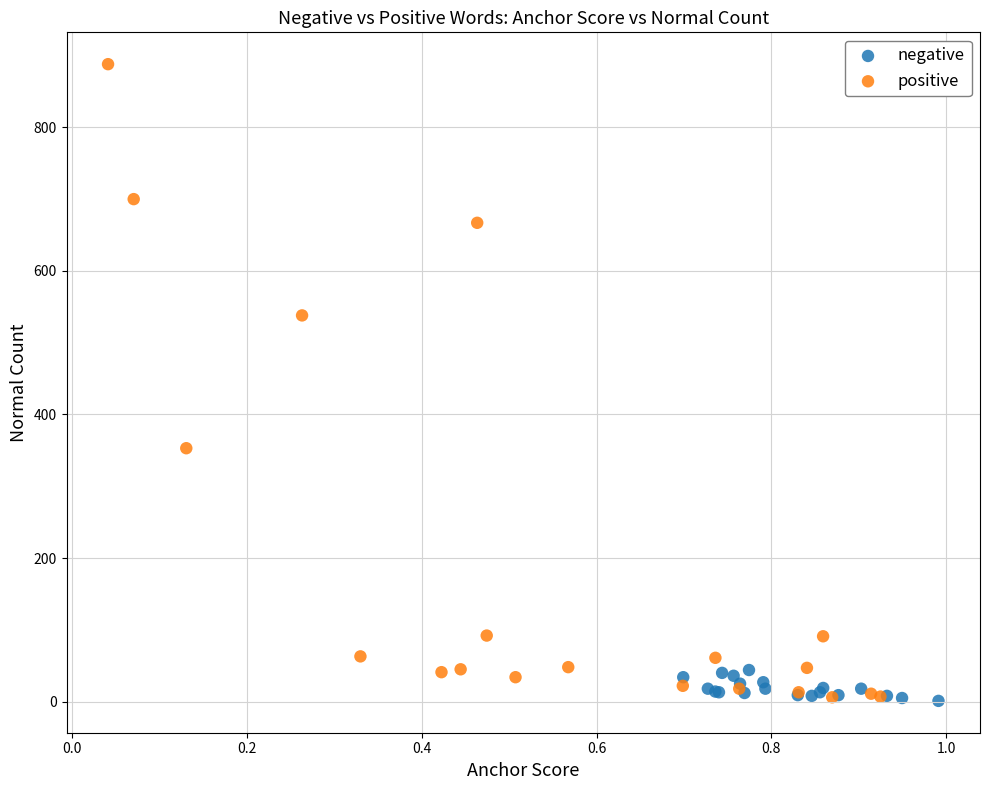

Which series has the largest Y range (max minus min)?

positive